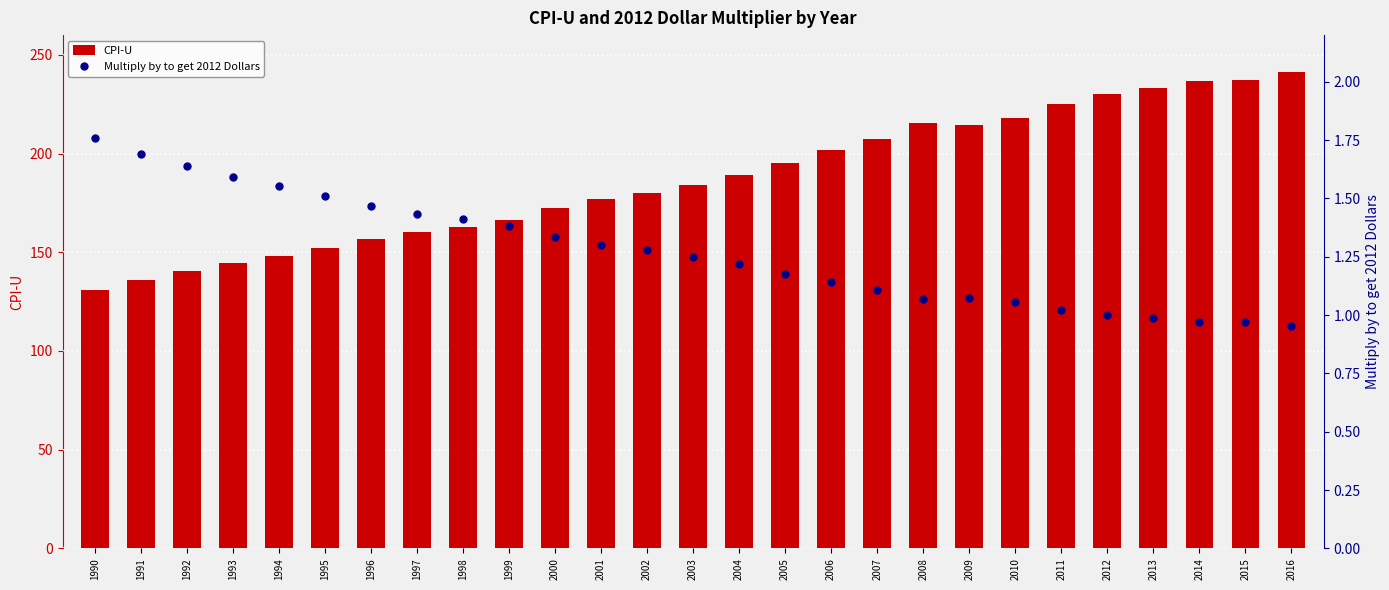

Is the value of Multiply by to get 2012 Dollars at 1991 greater than the value of CPI-U at 2010?

No